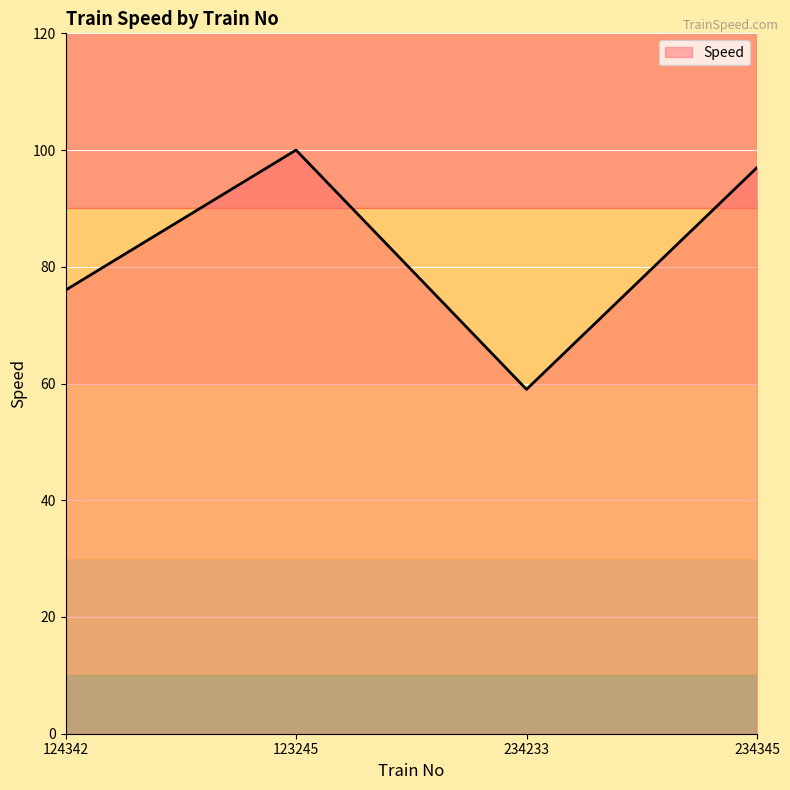

What position from the right is 124342?

4